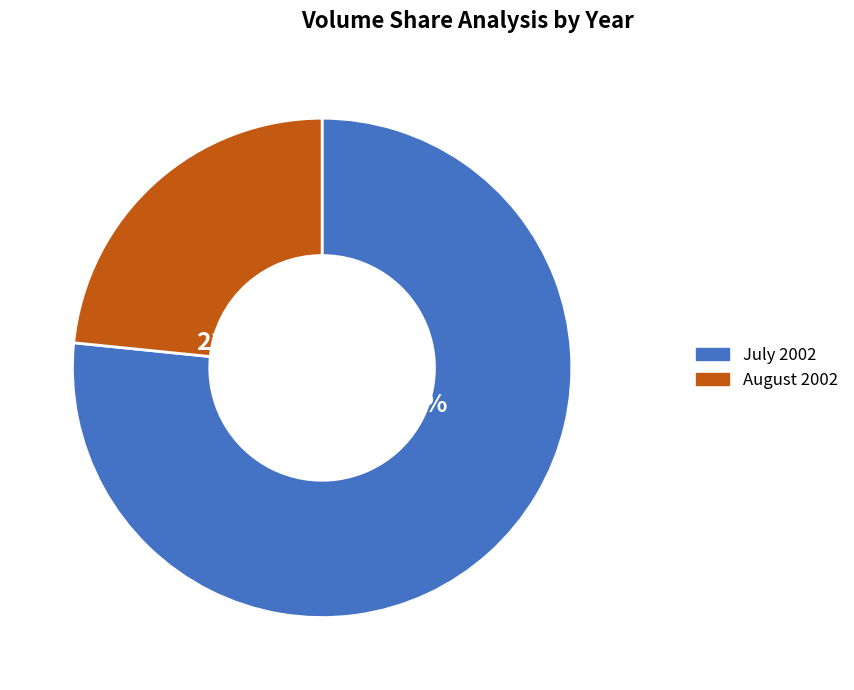

Is there any slice that represents more than half of the pie?

Yes